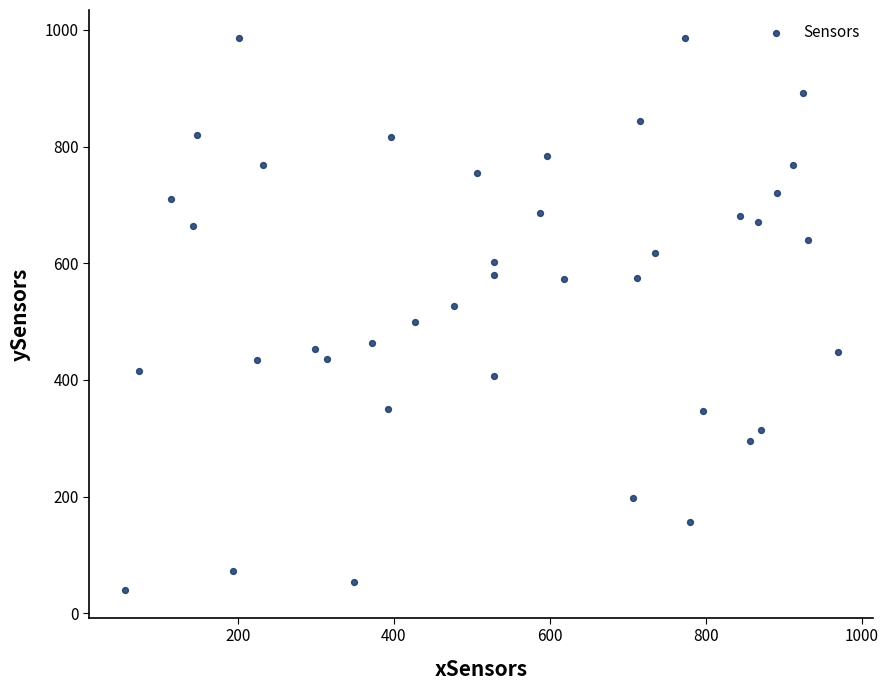

What is the range of Y values (max minus min)?

947.2